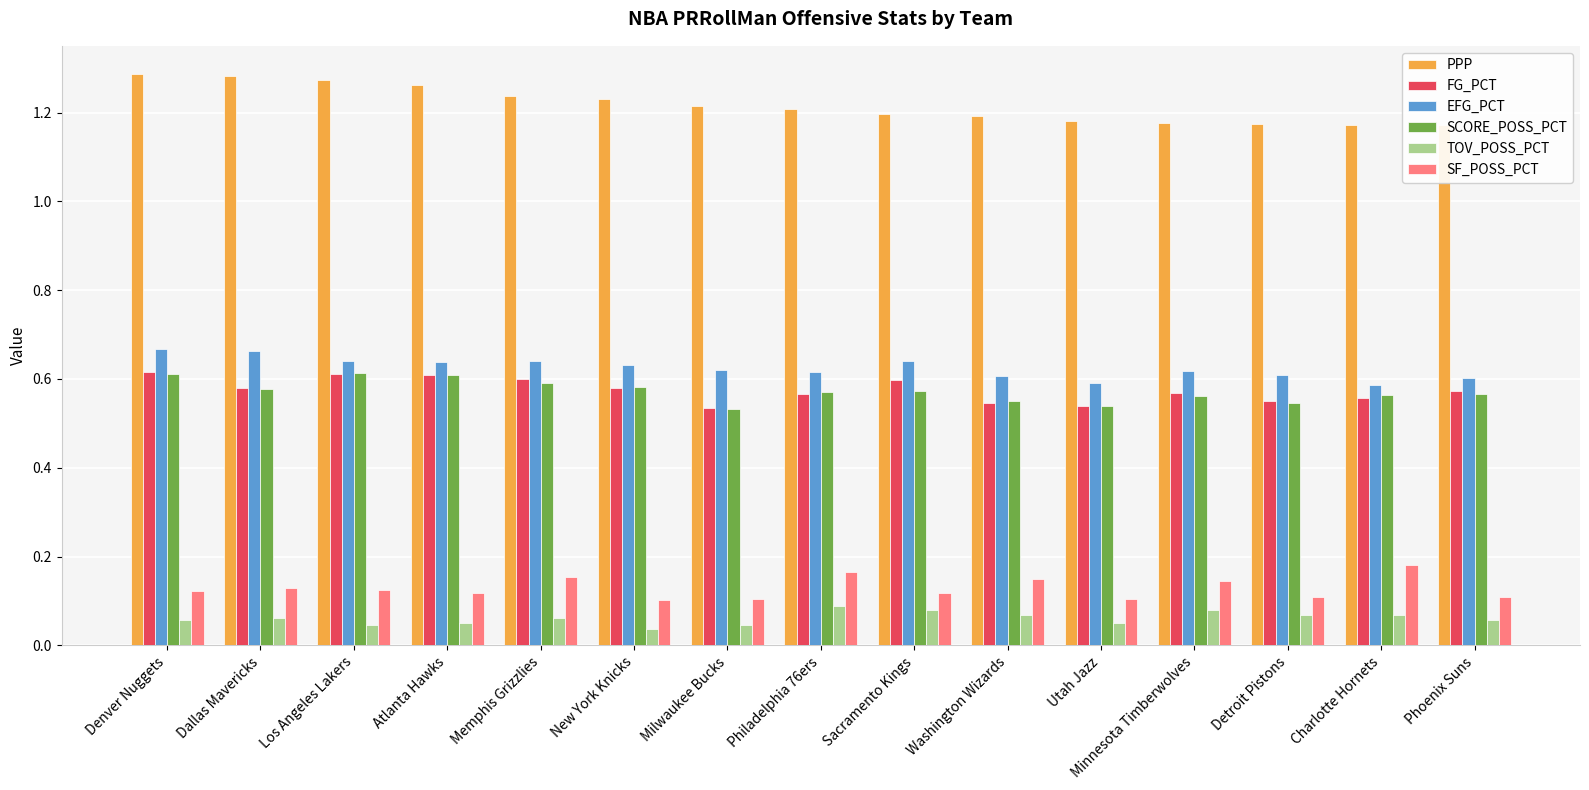

What is the greatest value displayed?

1.3